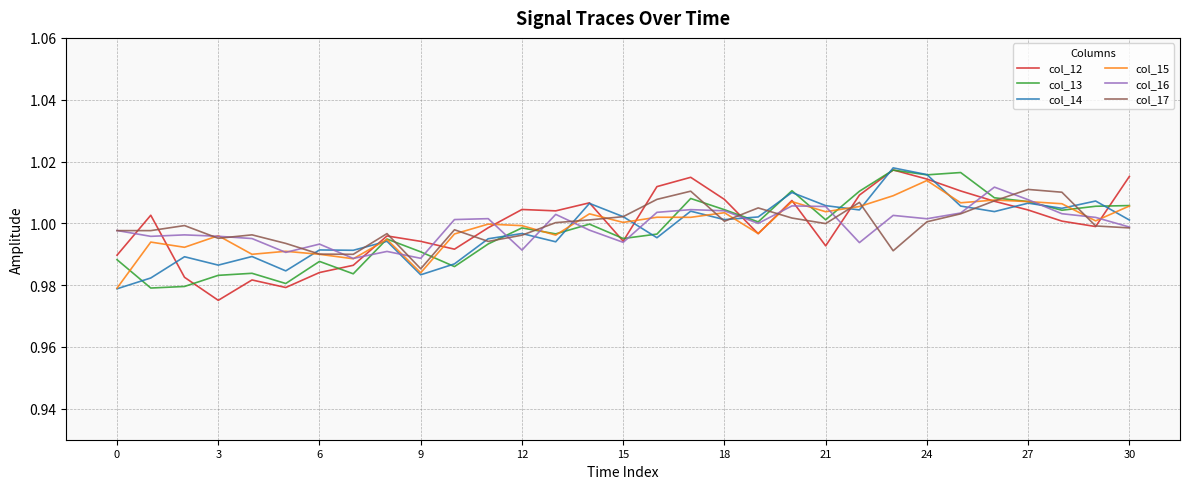

What is the greatest value displayed?

1.0